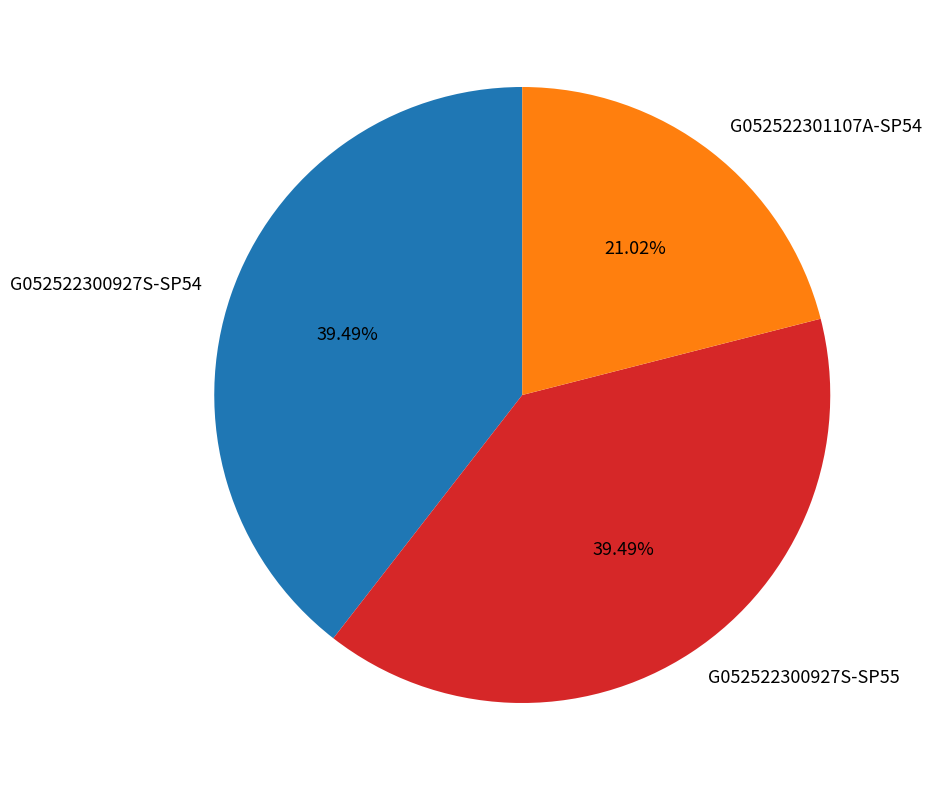

Is it true that G052522301107A-SP54 is 33% of the pie?

False